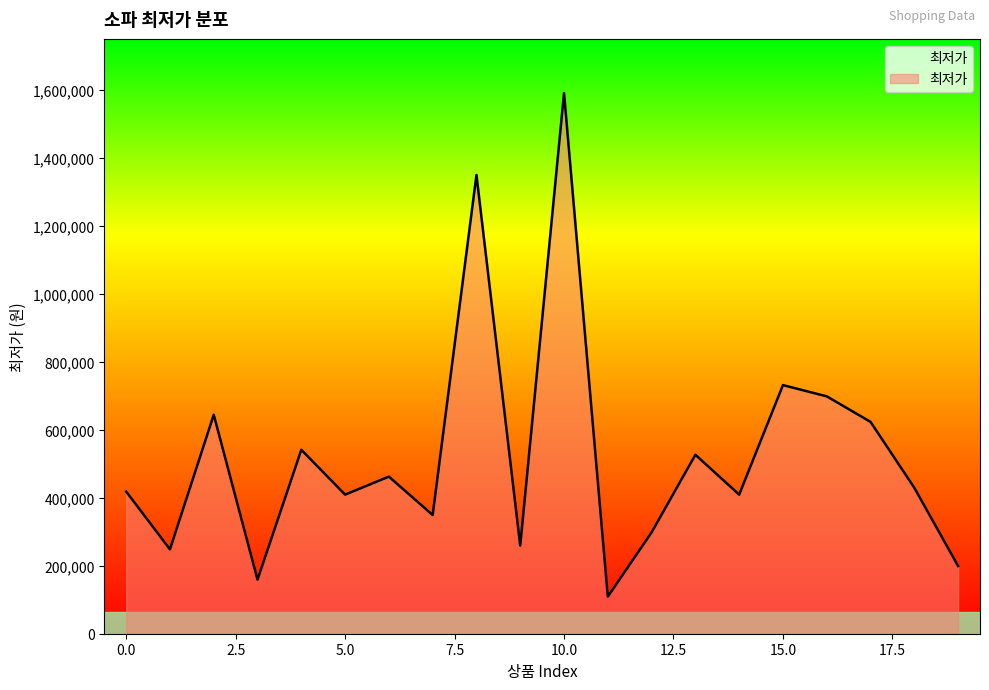

What is the minimum value shown in the chart?

109000